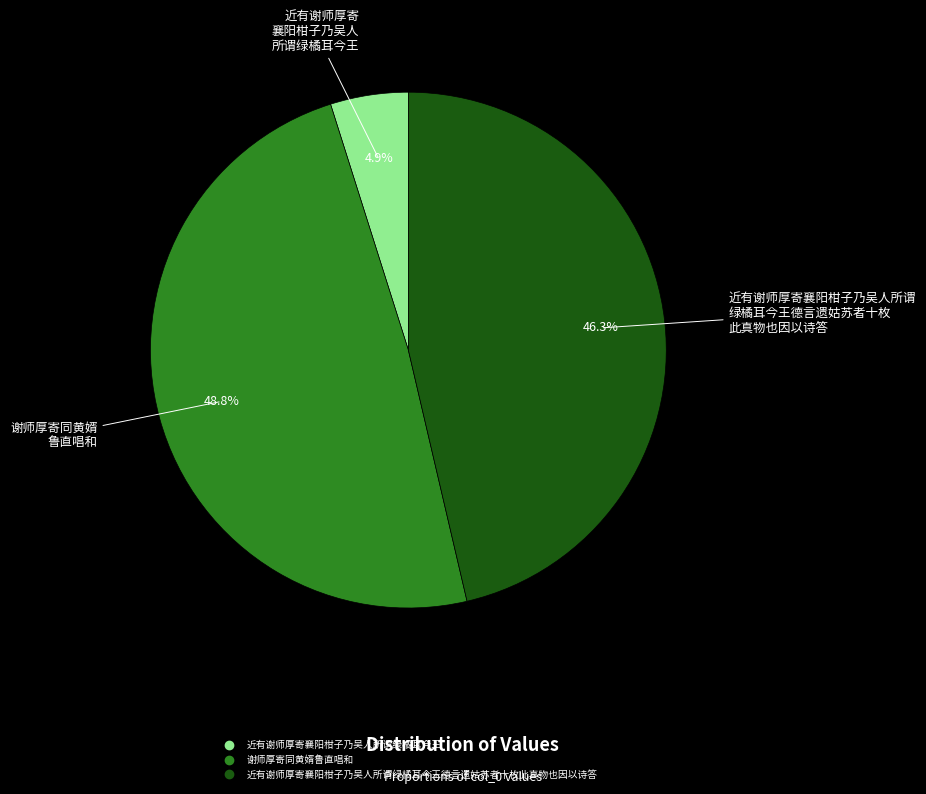

How many slices are in this pie chart?

3